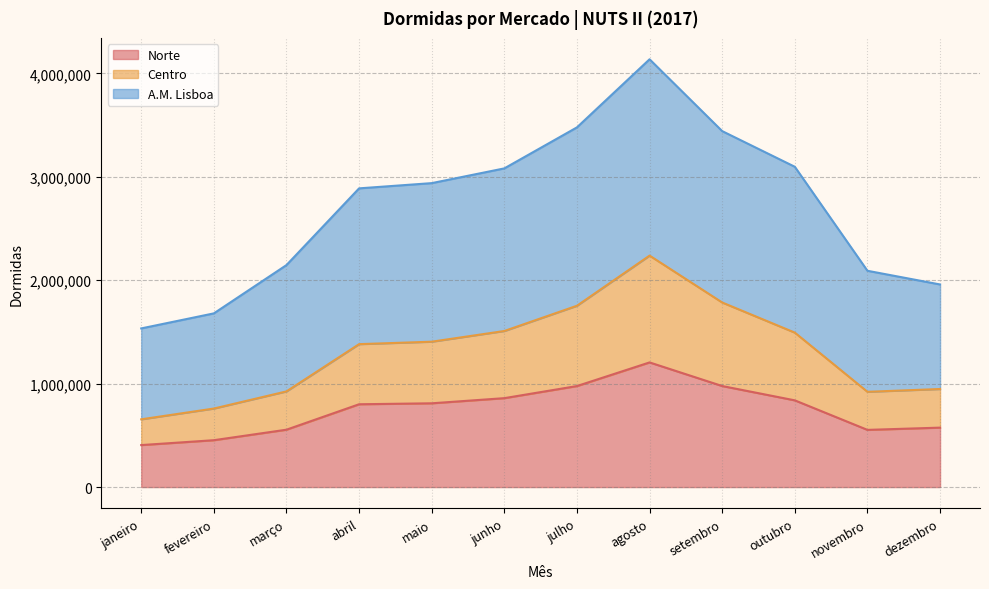

At how many categories does at least one series exceed 3773576?

1